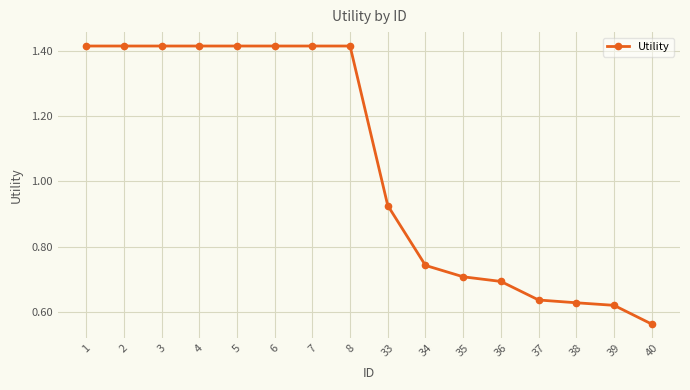

Between 35 and 37, which is larger?

35